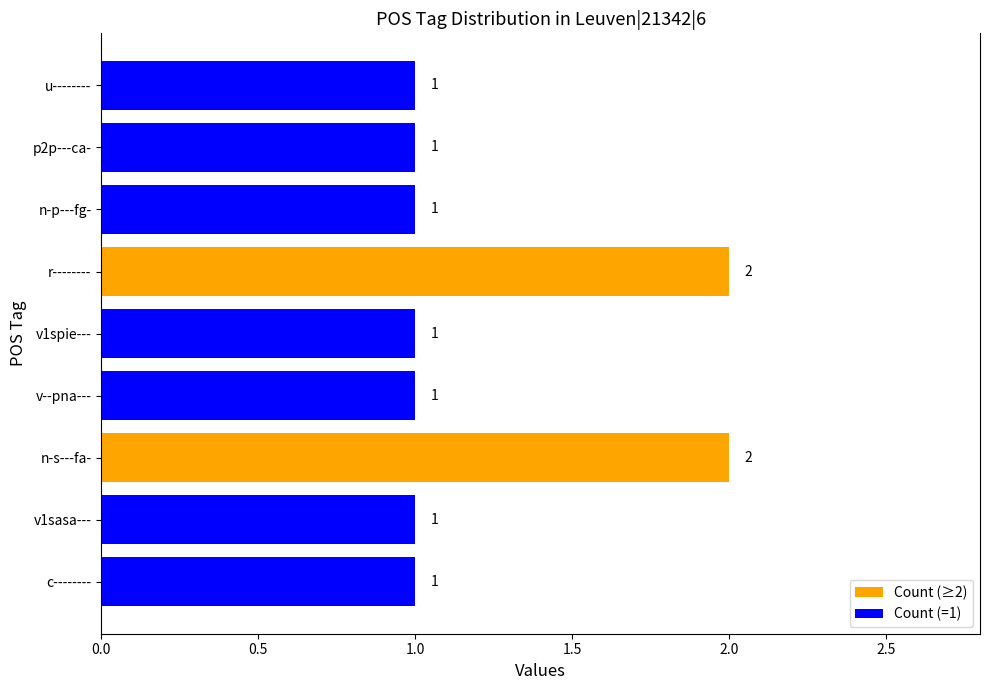

How many bars are there in total?

9